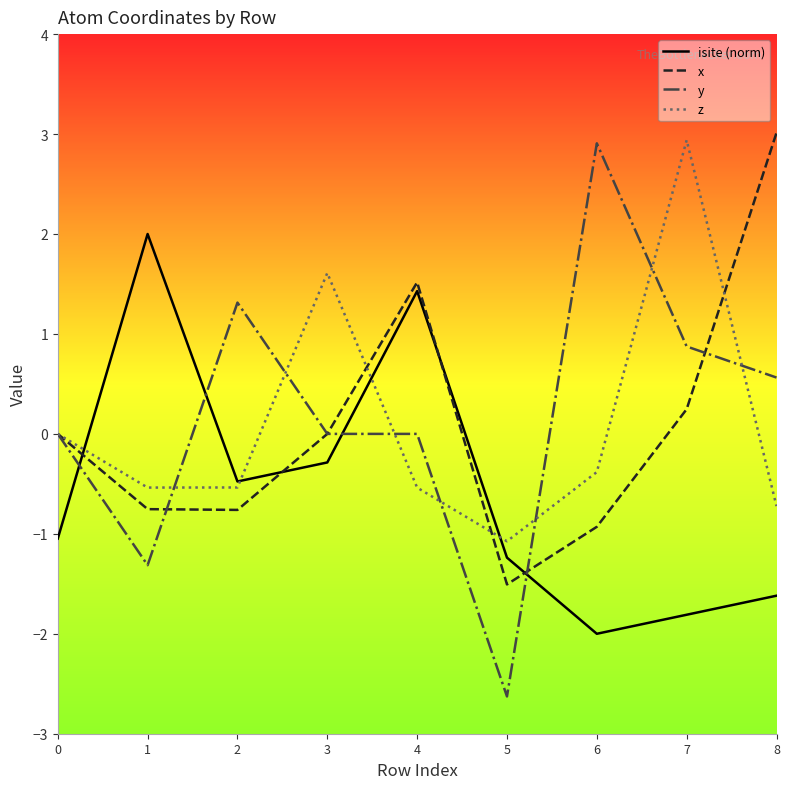

What is the spread (max minus min) of values at 2?

2.1